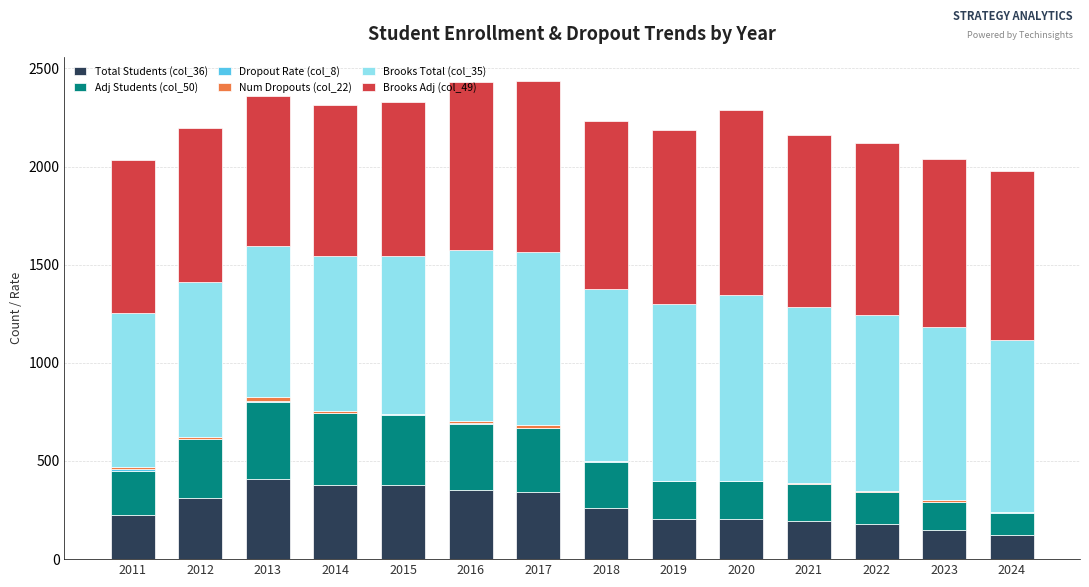

The value of Total Students (col_36) at 2012 is 543.8. True or false?

False